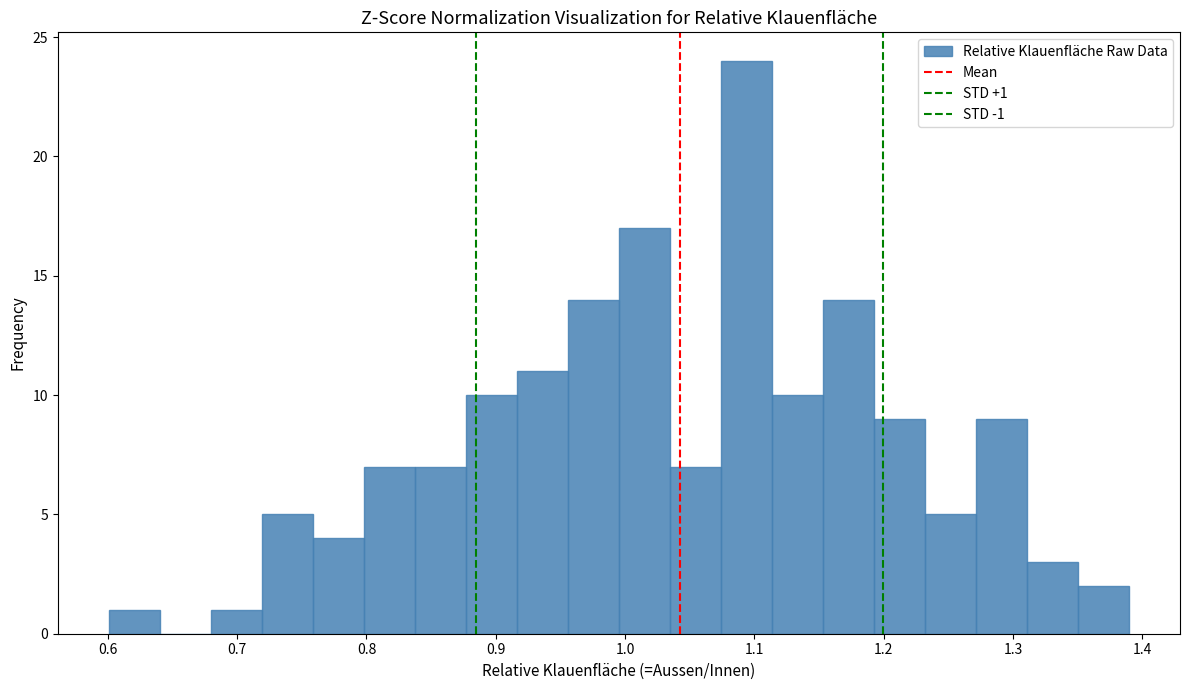

Around what value on the x-axis is the tallest bar? Give the approximate position of its centre, as read against the axis.

1.09